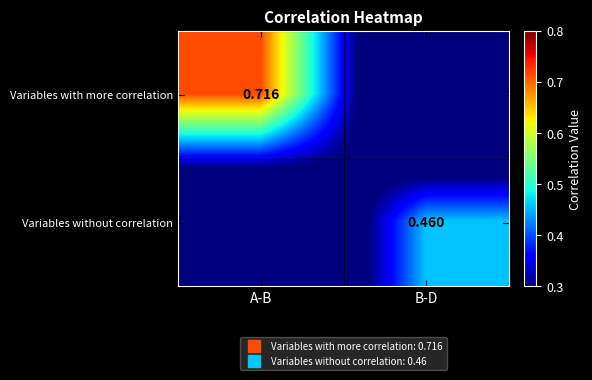

List the series in order of their overall mean, highest first.

Variables with more correlation, Variables without correlation